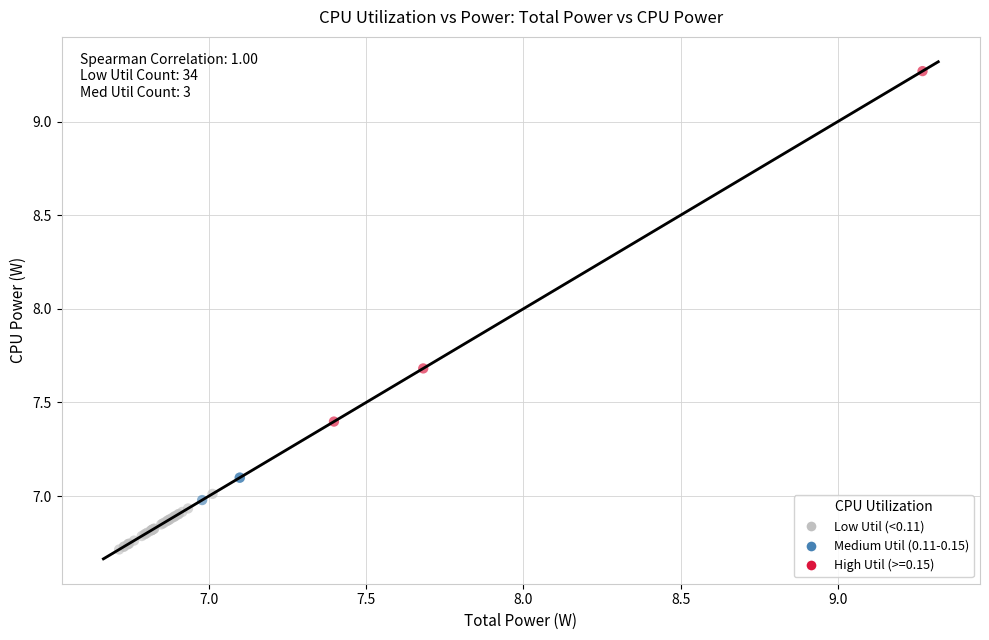

Which series reaches the minimum Y coordinate?

Low Util (<0.11)